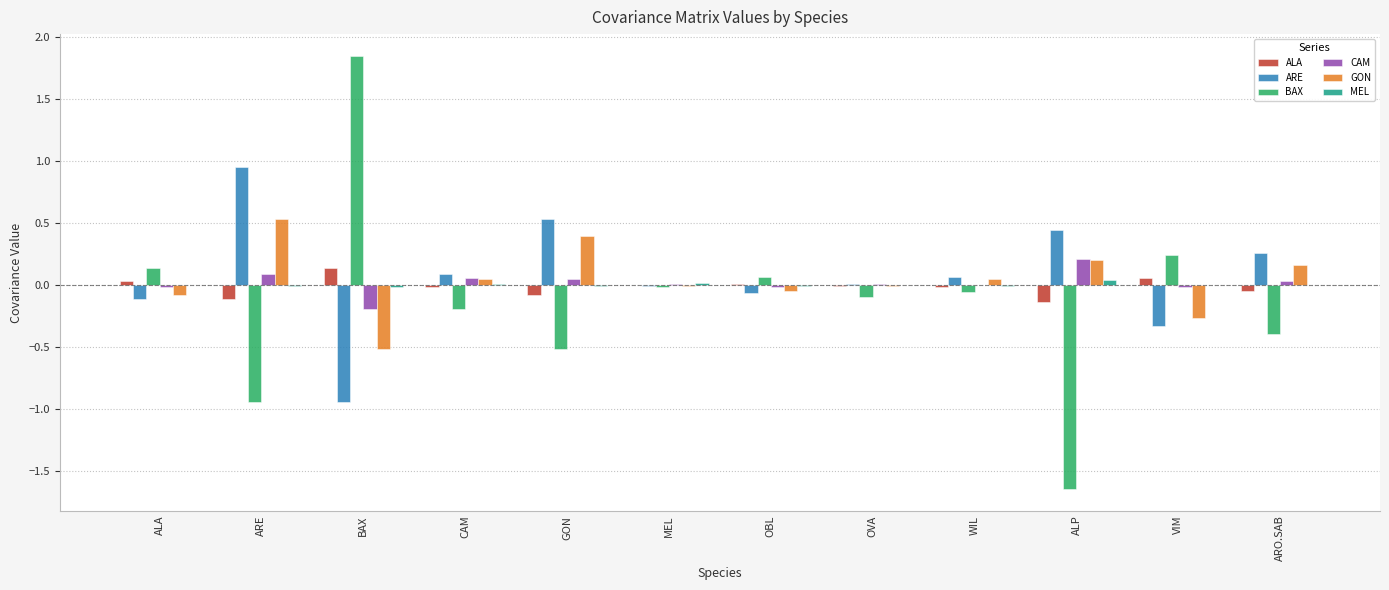

Is it true that BAX equals 0.1 at OBL?

True